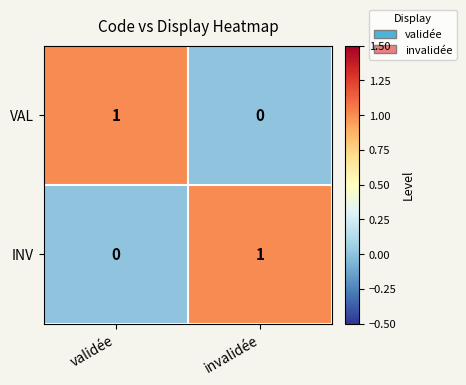

Which category has the lowest value in the INV series?

validée